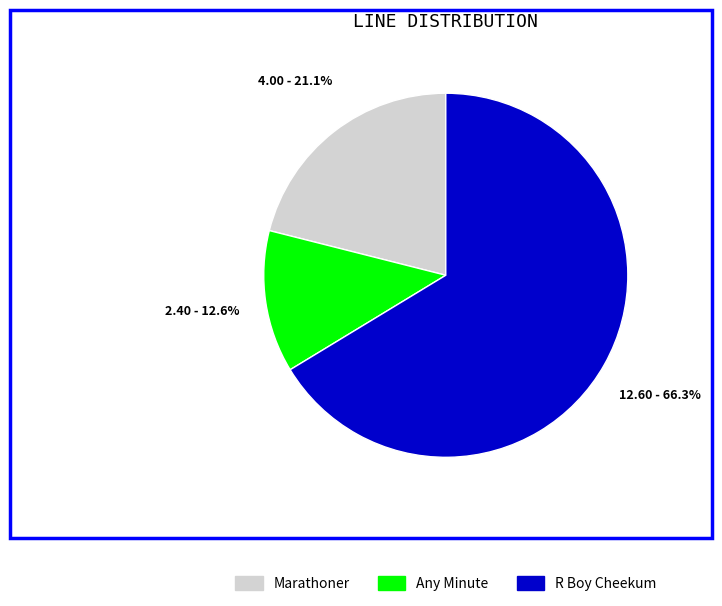

The Any Minute slice represents 7% of the pie. True or false?

False